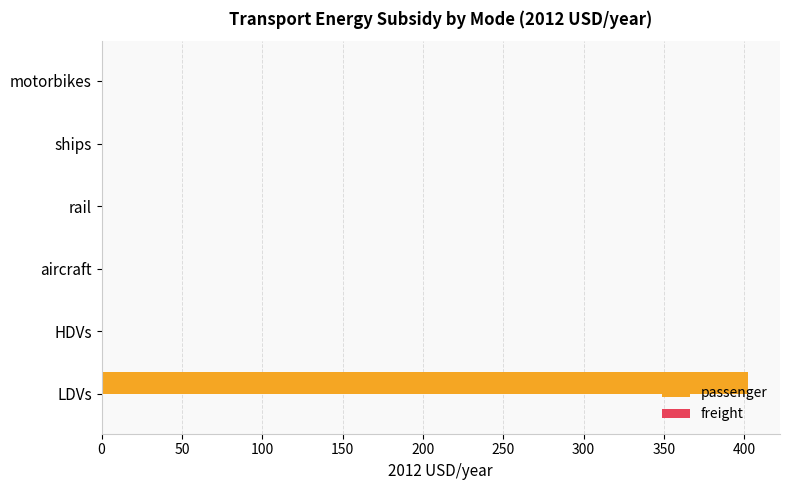

The value at ships is -198.5. True or false?

False